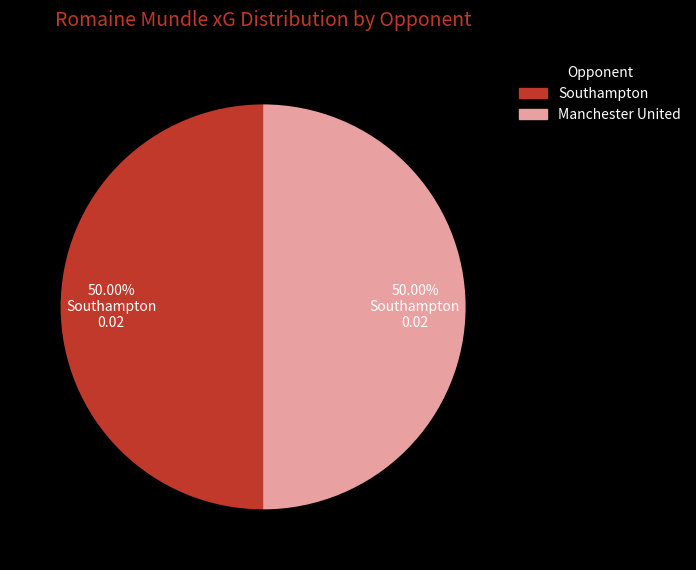

Does any single category account for the majority?

No